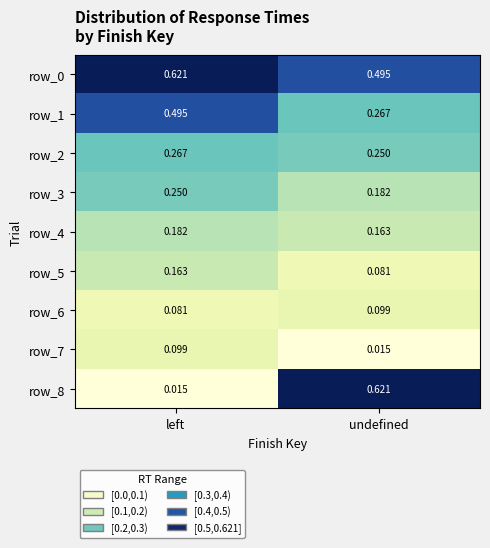

At which label does row_5 reach its peak?

left